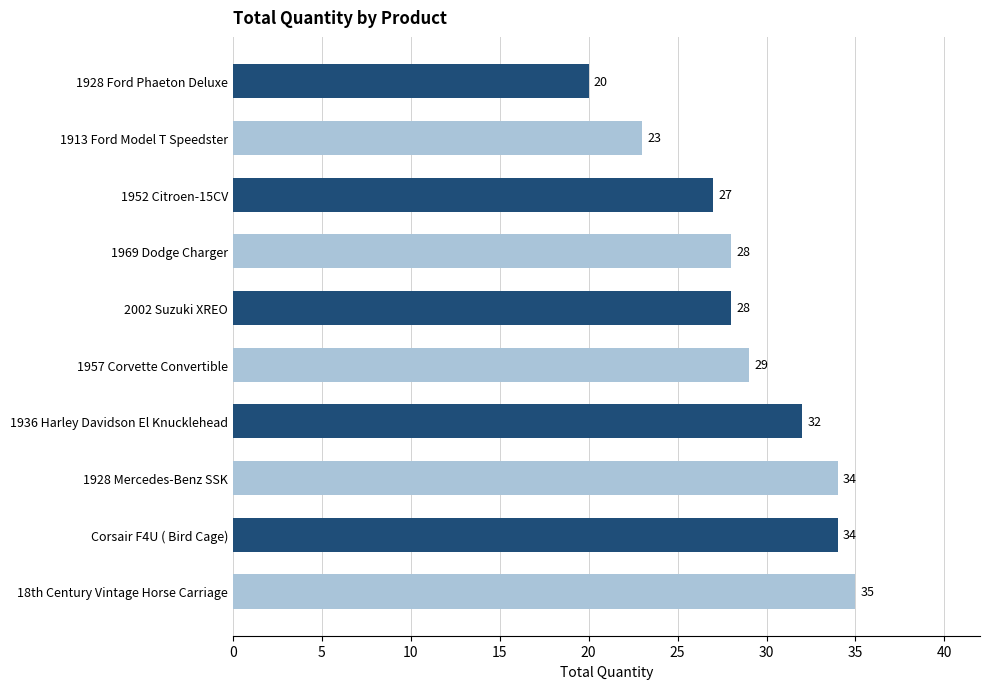

How many data points are less than 29?

5